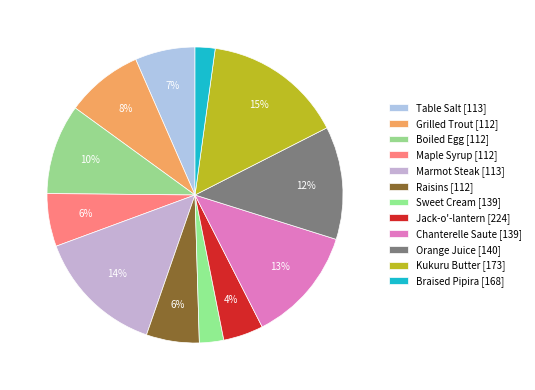

Is there a majority slice in this chart?

No